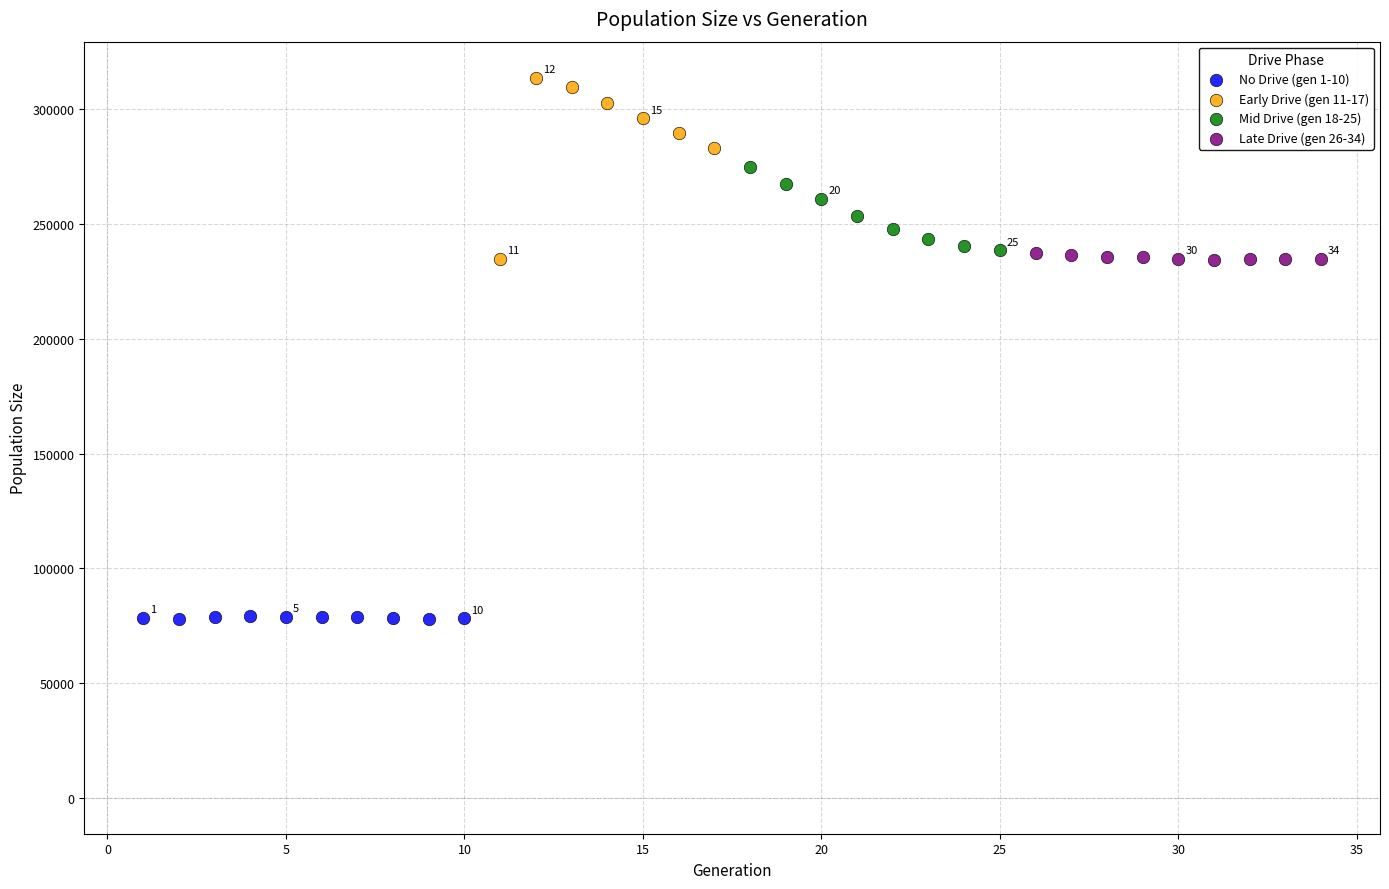

Which series has the widest spread of Y values?

Early Drive (gen 11-17)